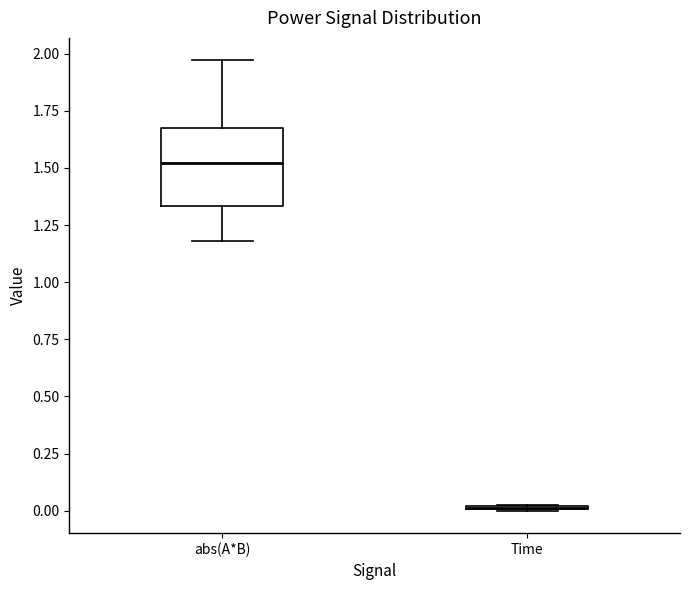

Which box is the tallest, from its lower edge to its upper edge?

abs(A*B)